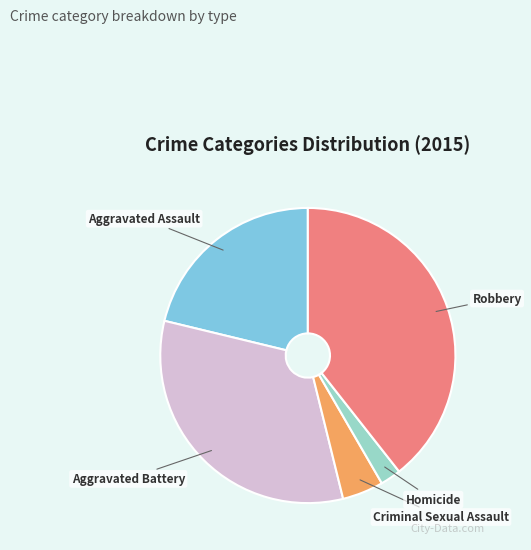

Which slice is the smallest?

Homicide